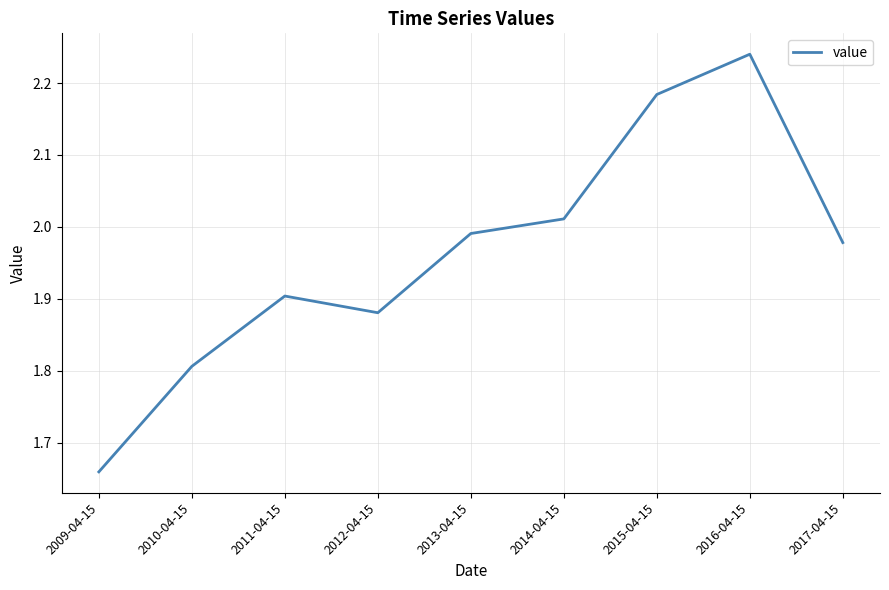

What is the difference between the values at 2016-04-15 and 2010-04-15?

0.4